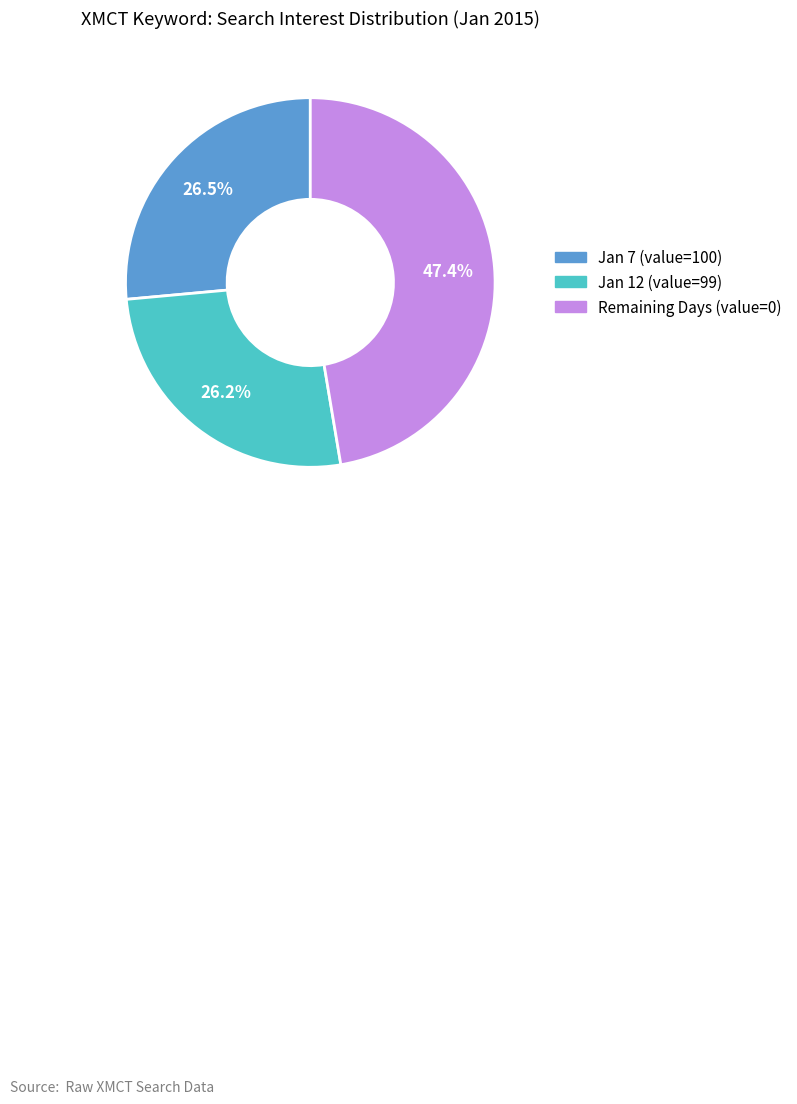

Is the sum of Jan 7 (value=100) and Remaining Days (value=0) greater than half?

Yes